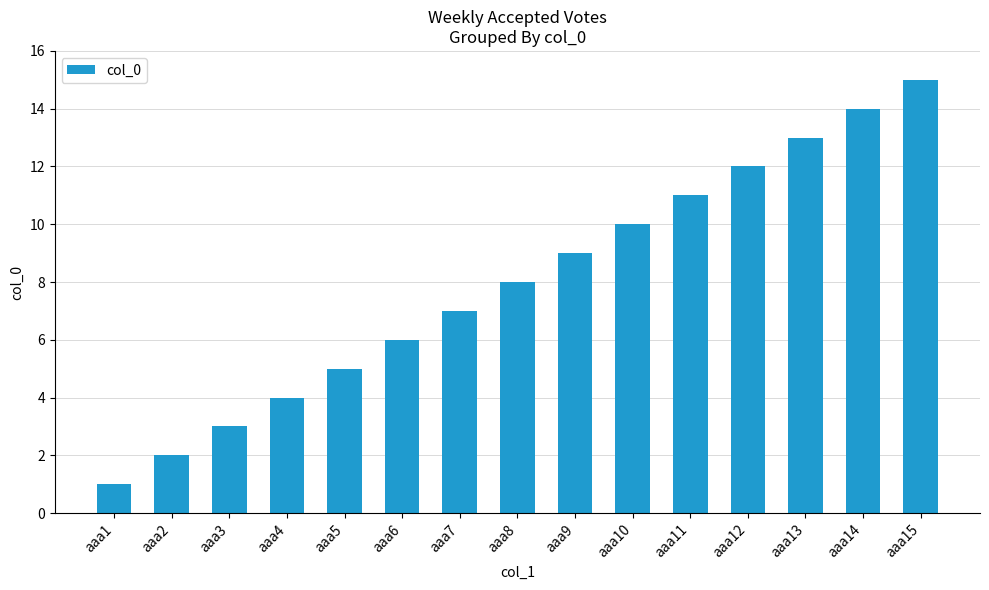

What is the sum of all values?

120